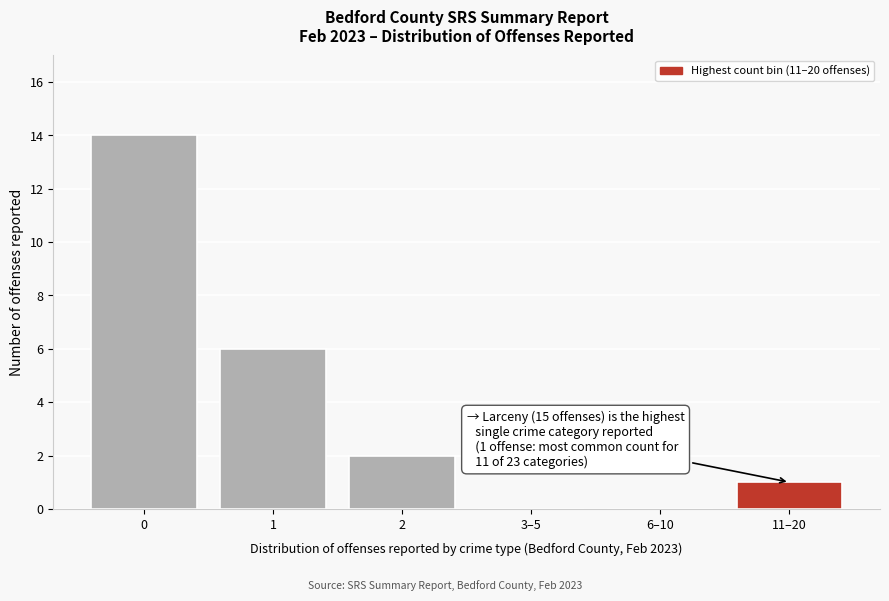

Reading left to right, what are all the values shown in this chart?

0=14	1=6	2=2	3–5=0	6–10=0	11–20=1